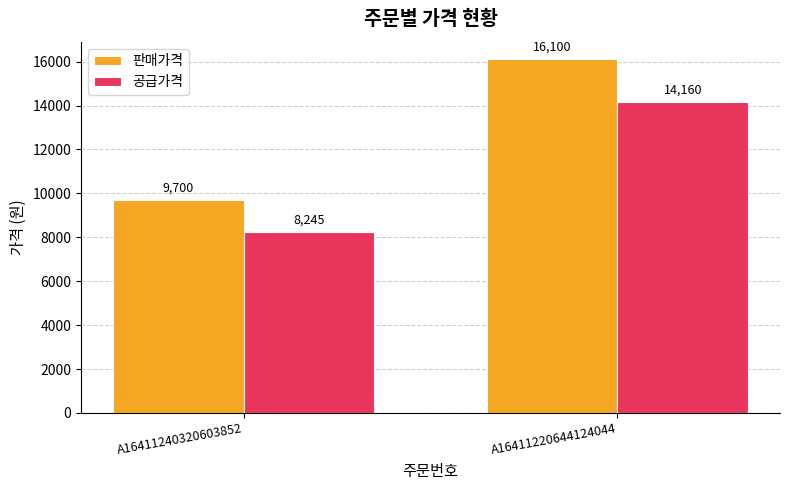

What are all the series names shown in the legend?

판매가격, 공급가격